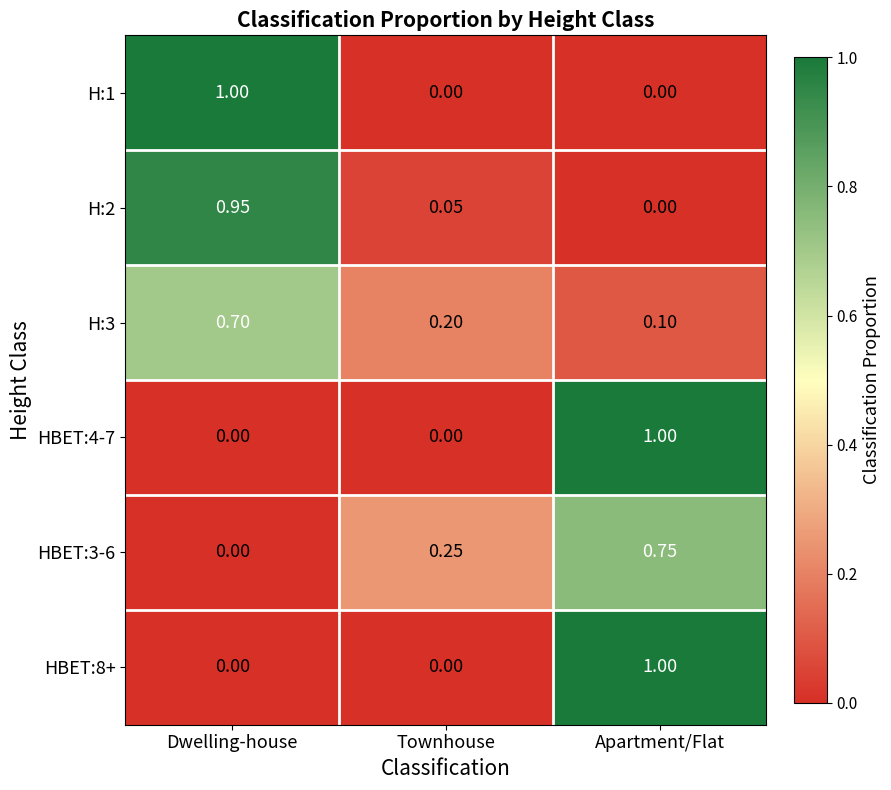

Which category has the highest value in the HBET:3-6 series?

Apartment/Flat